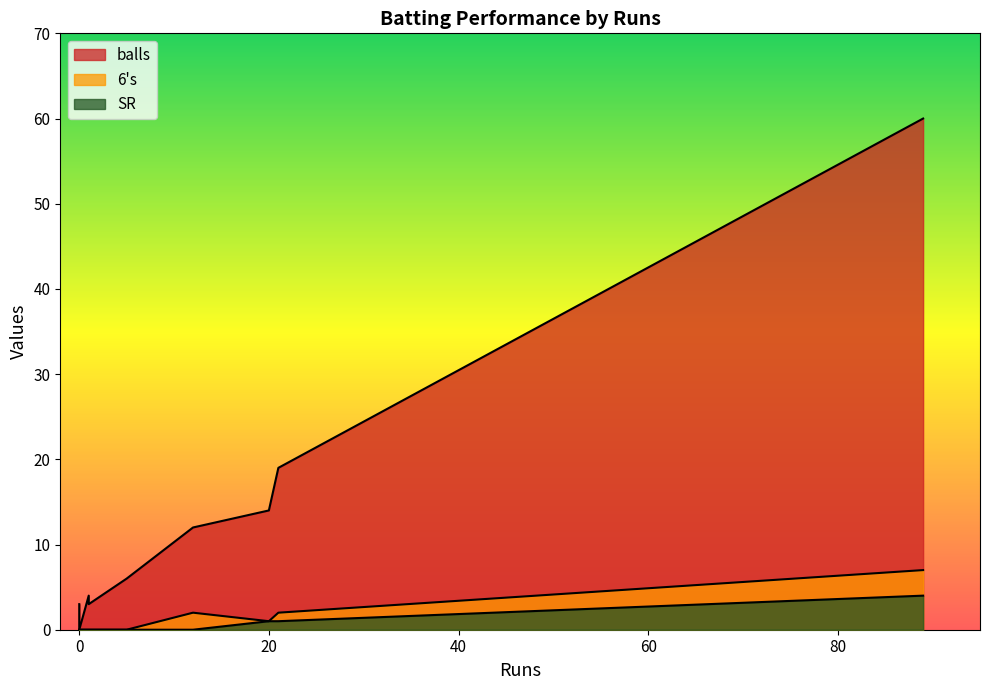

How many series are shown in this chart?

3